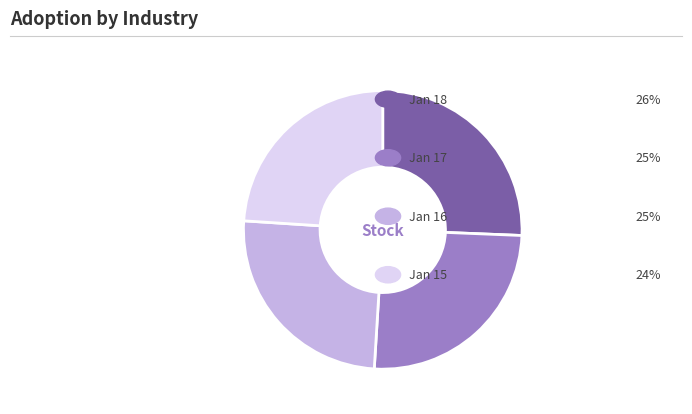

Is there a majority slice in this chart?

No